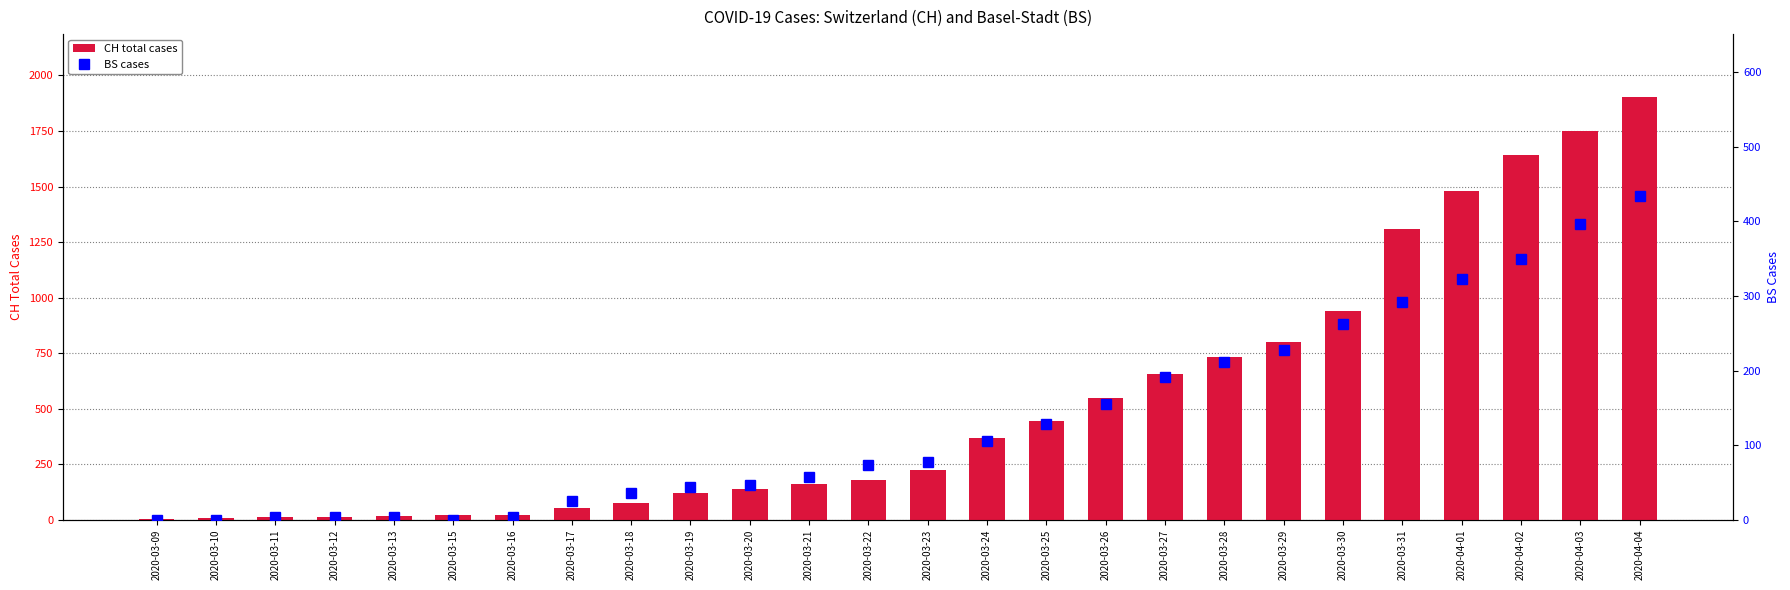

What is the value of the CH bar at the 20th from the left?

800